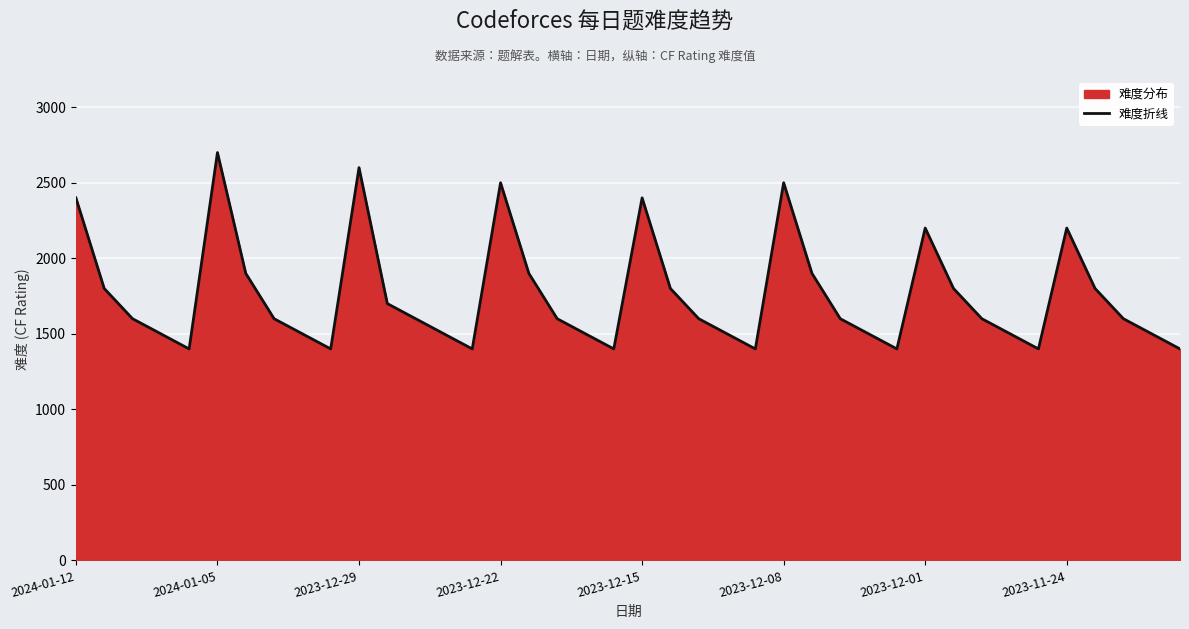

Does the chart display data point markers on the line(s)?

No